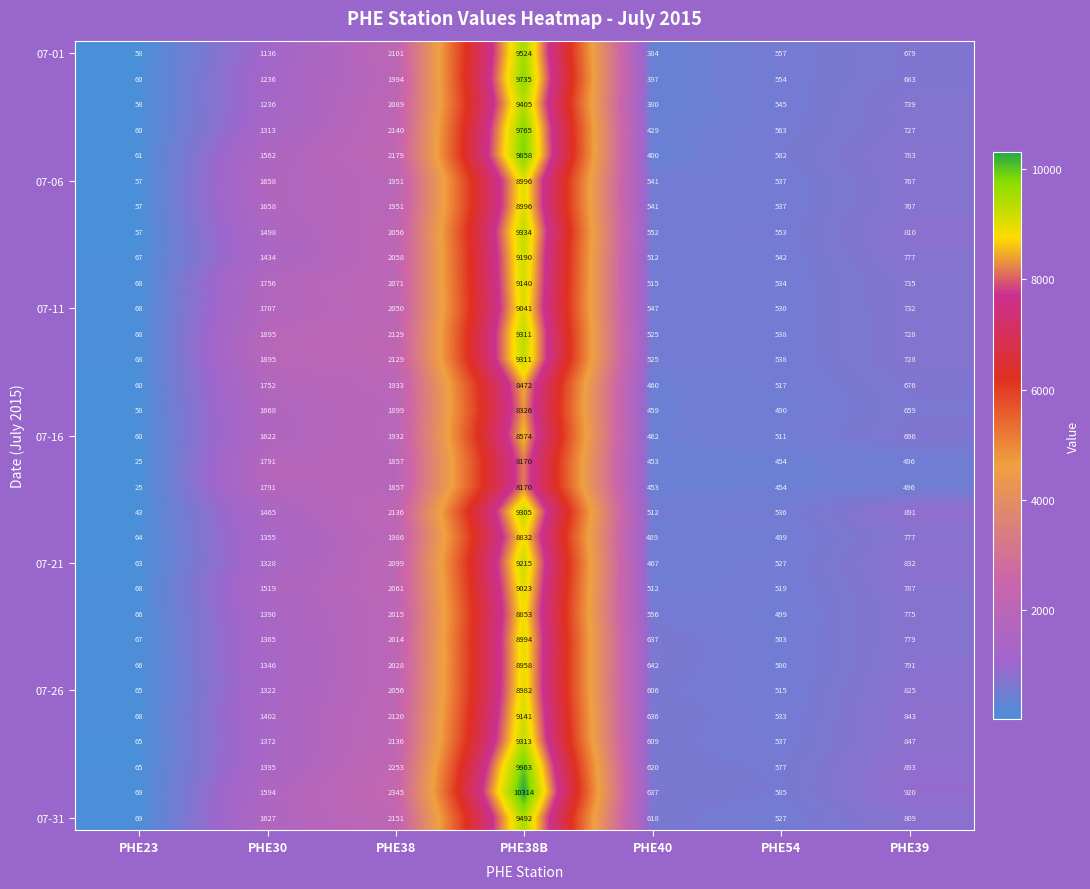

What is the spread (max minus min) of values at PHE30?

759